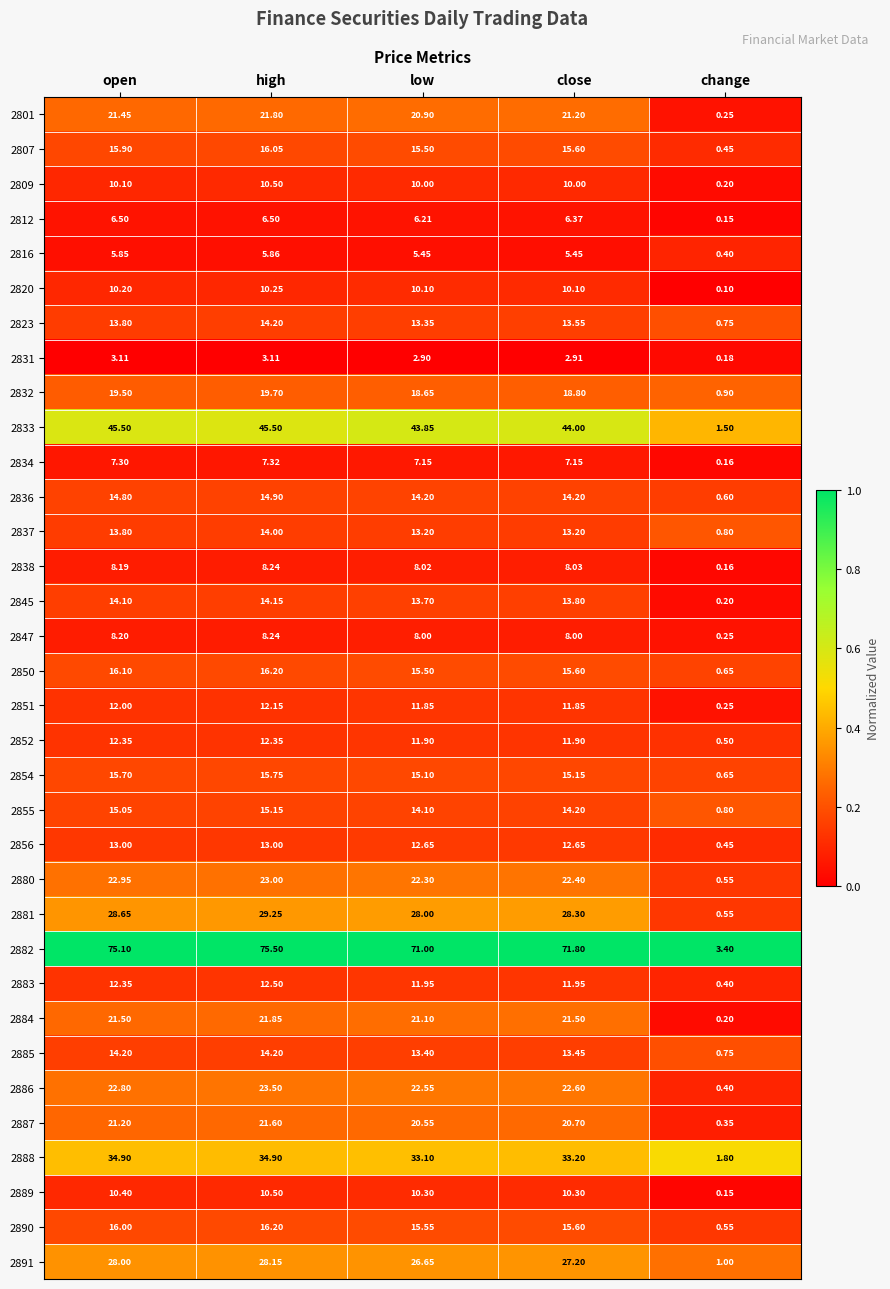

Which series has the widest spread of values?

2882